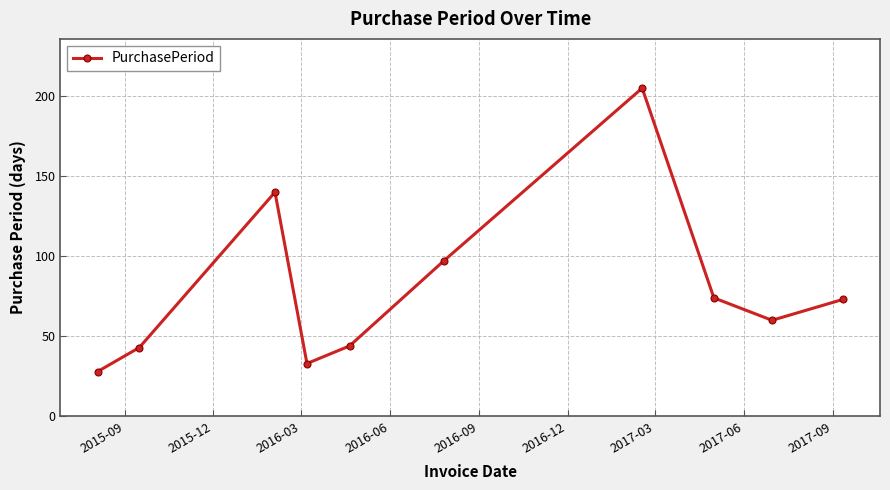

How many points are higher than both their immediate neighbors (excluding endpoints)?

2